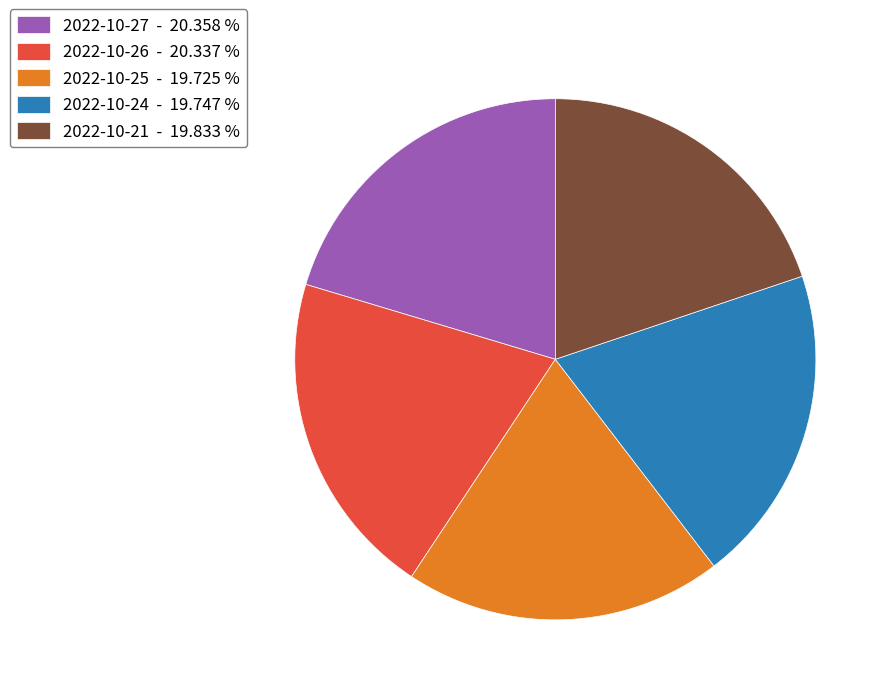

Does 2022-10-25 - 19.725 % represent more than half of the total?

No